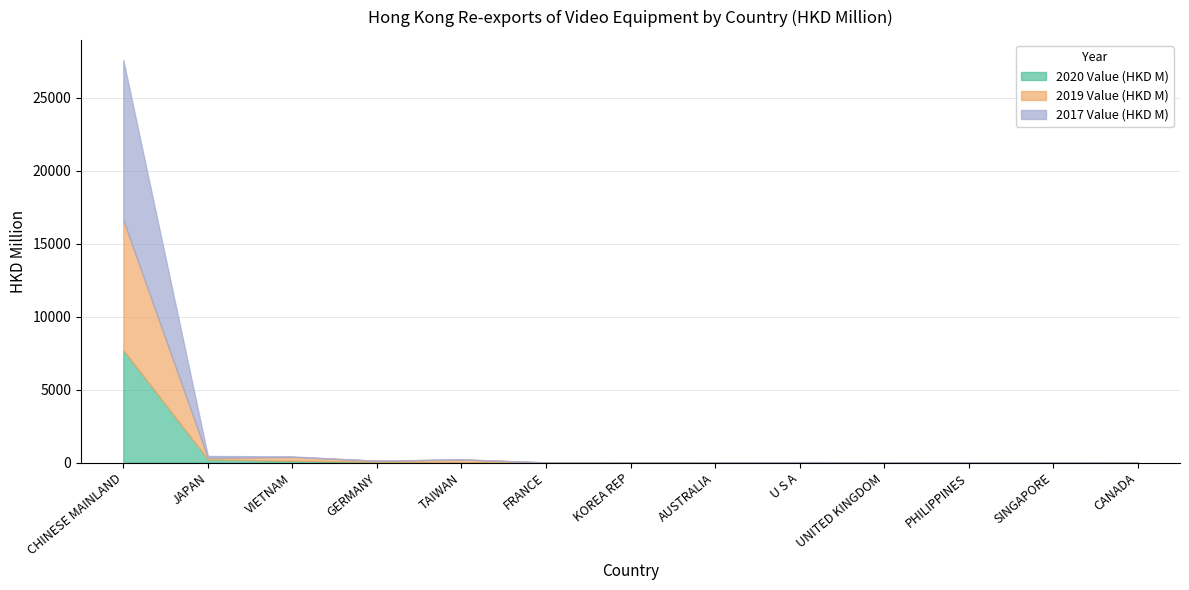

True or false: 2019 Value (HKD M) has more than 2 interior local peaks.

True